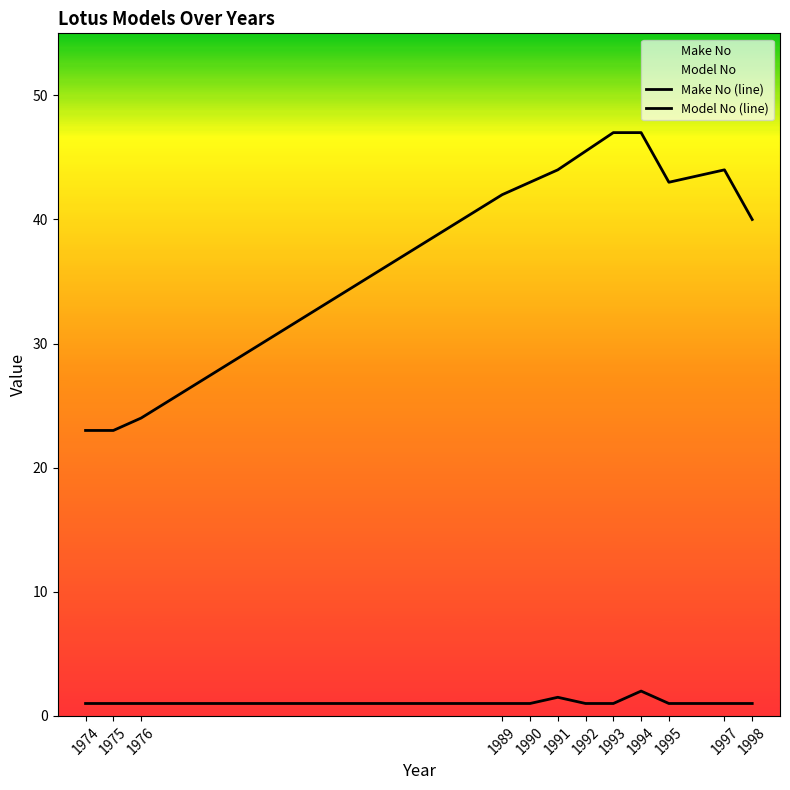

Rank the series at 1992 from highest to lowest value.

Make No (line), Model No (line)